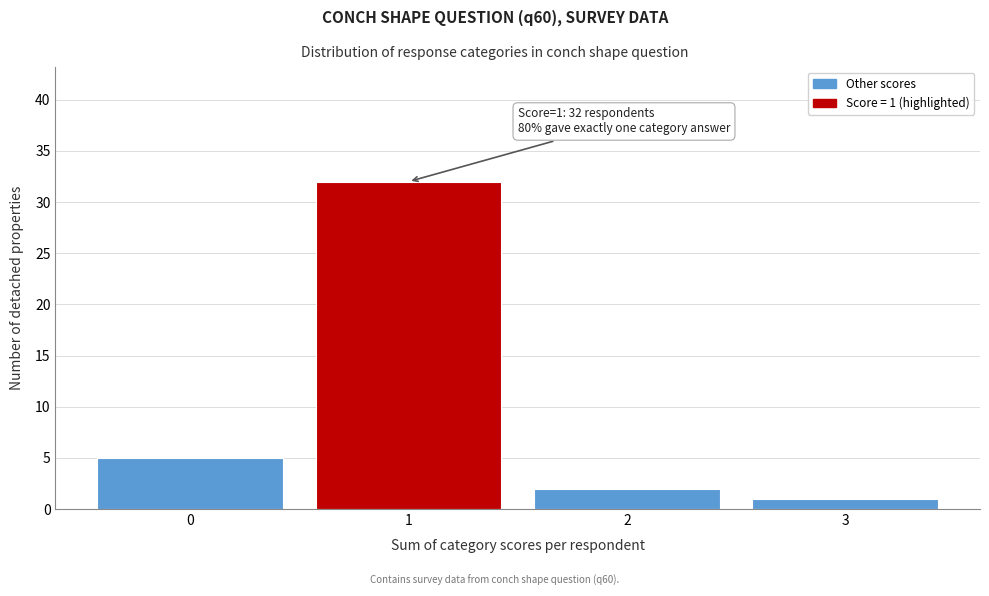

Reading left to right, list all the values displayed in this chart.

0=5	1=32	2=2	3=1